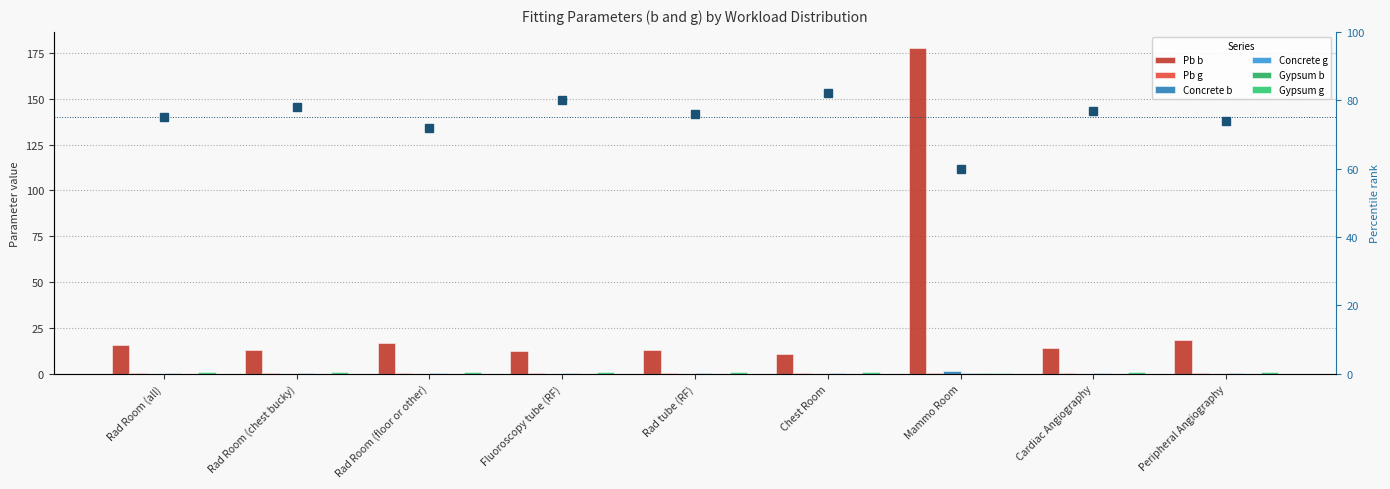

What is the difference between the highest and lowest values at Mammo Room?

177.3